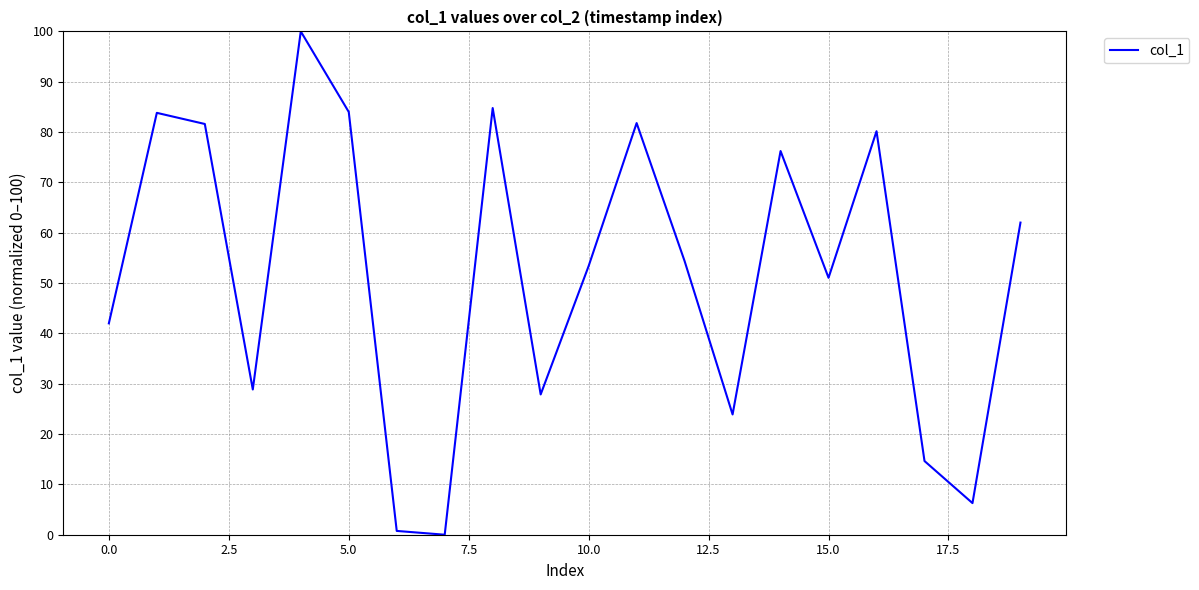

What is the difference between the second highest and minimum values?

84.8